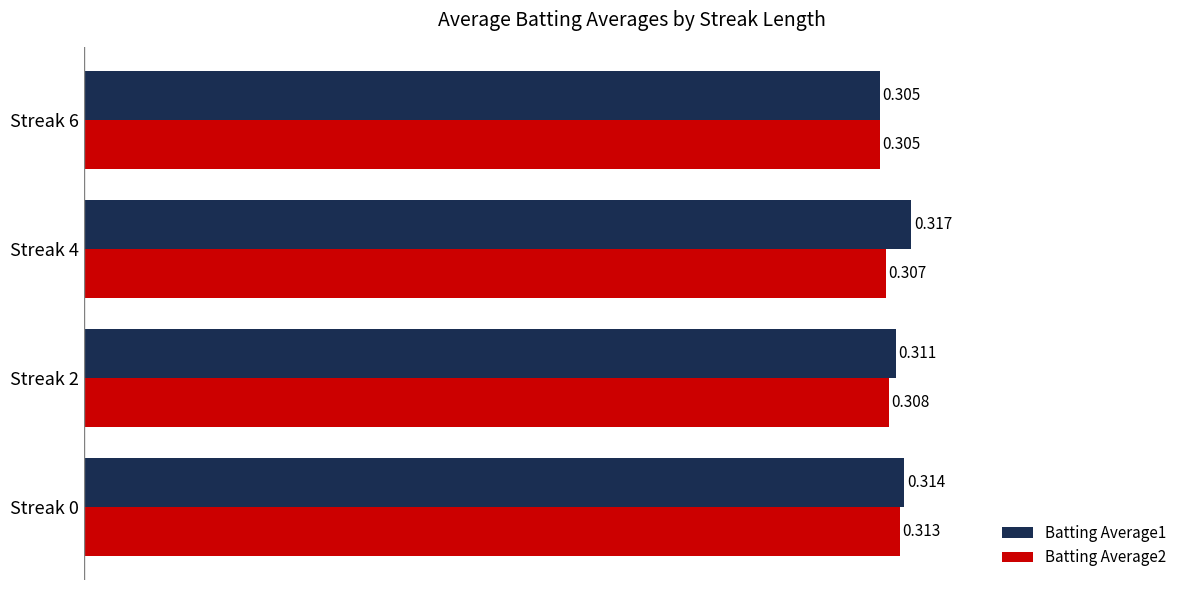

What are all the series names shown in the legend?

Batting Average1, Batting Average2